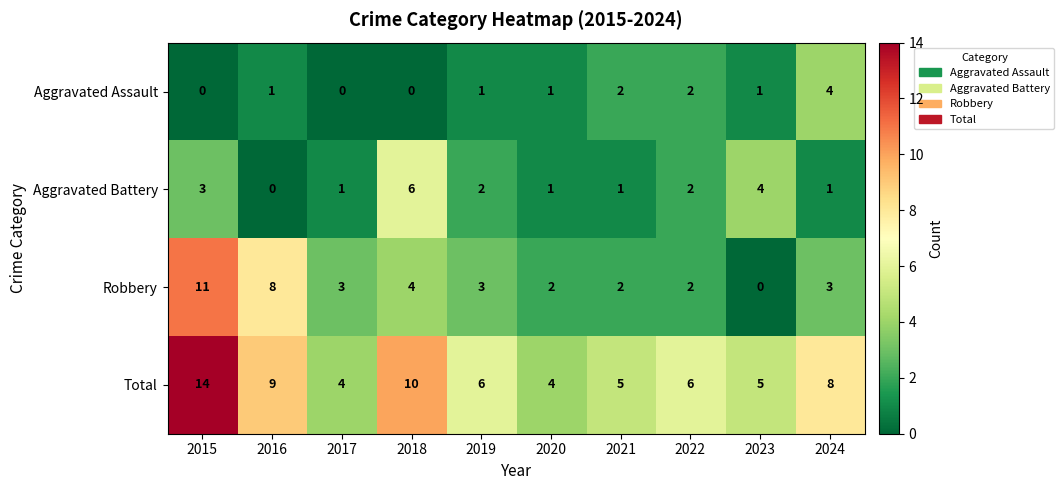

List the series in order of their overall mean, highest first.

Total, Robbery, Aggravated Battery, Aggravated Assault